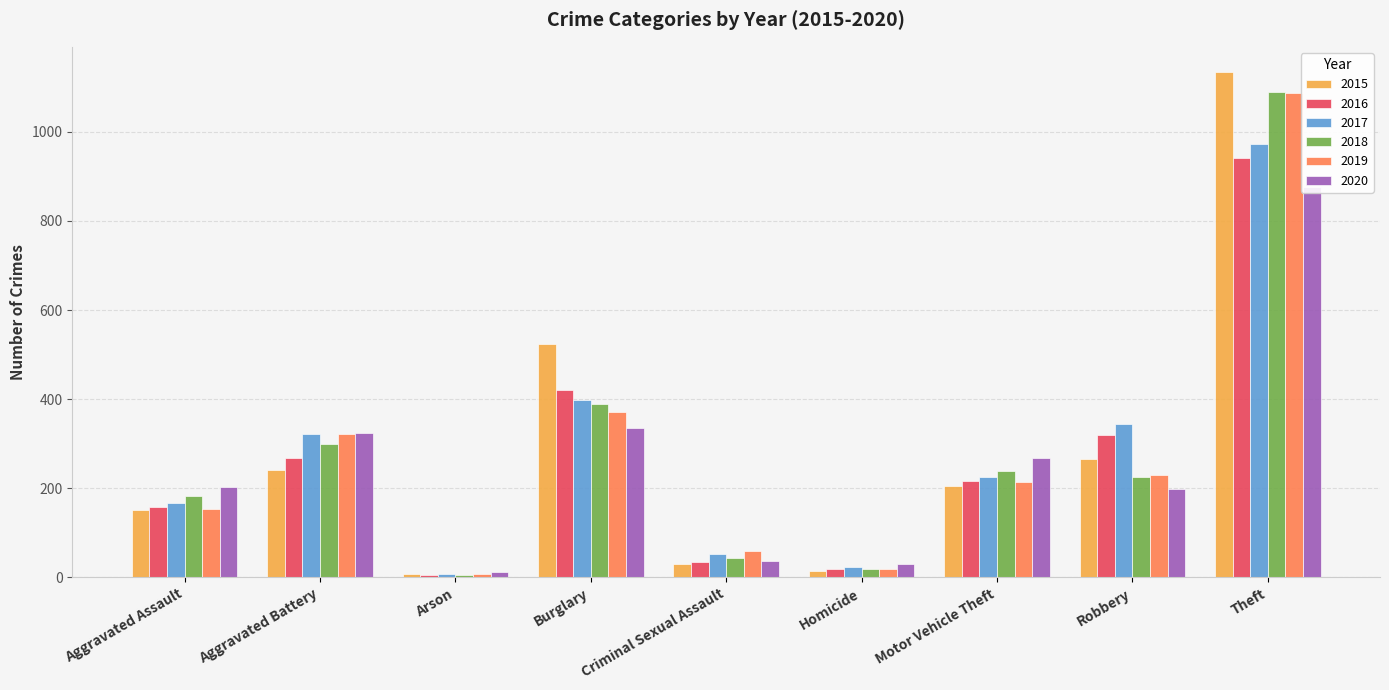

Which series has the largest total across all categories?

2015